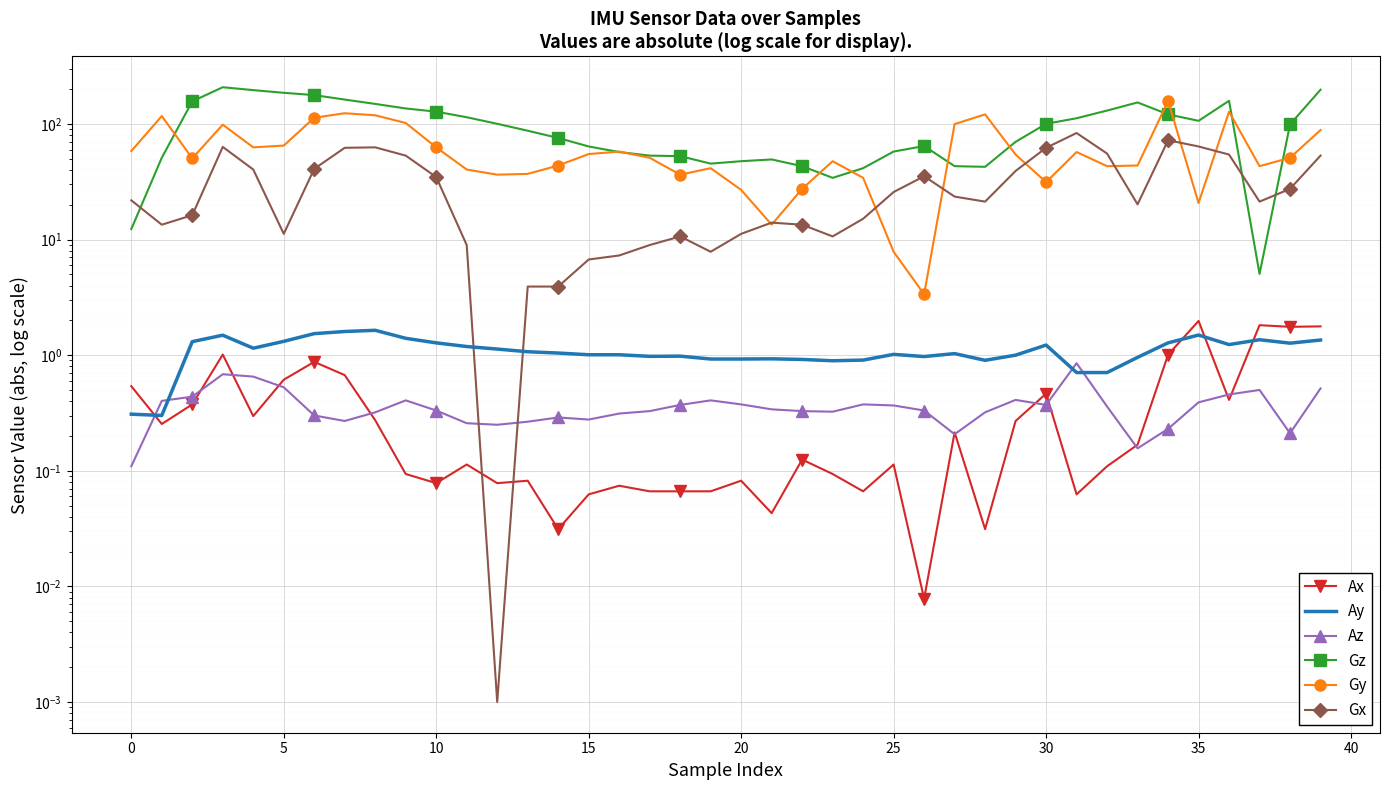

What are all the series names shown in the legend?

Ax, Ay, Az, Gz, Gy, Gx